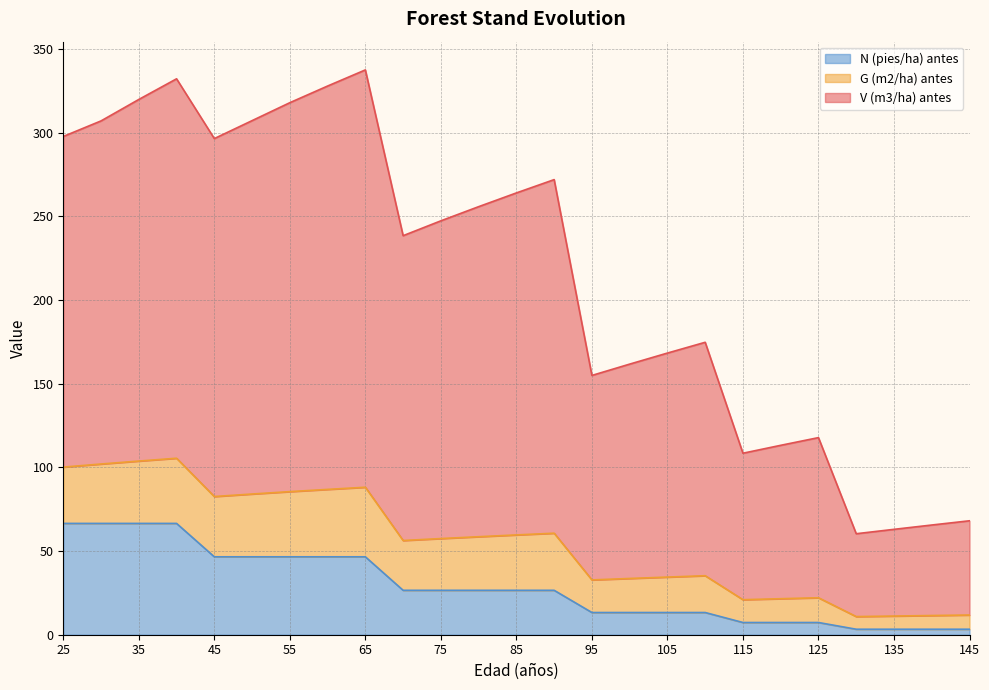

True or false: N (pies/ha) antes has more than 2 interior local peaks.

False